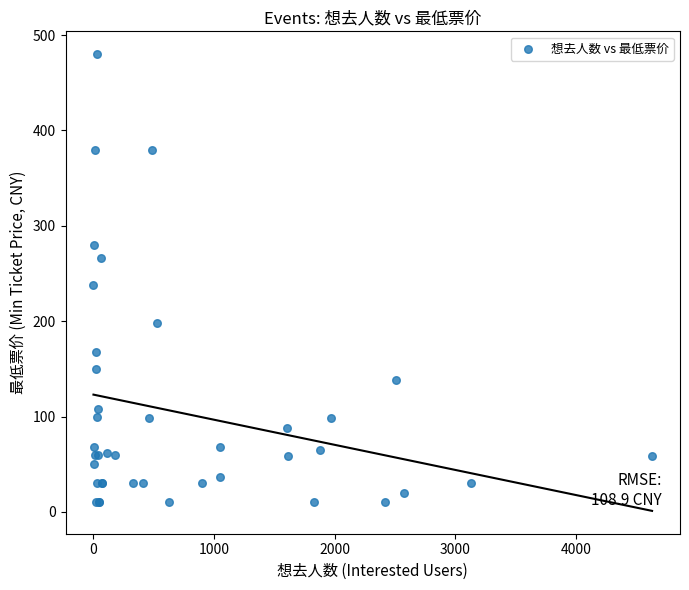

What Y value in the scatter plot is closest to 244?

238.0